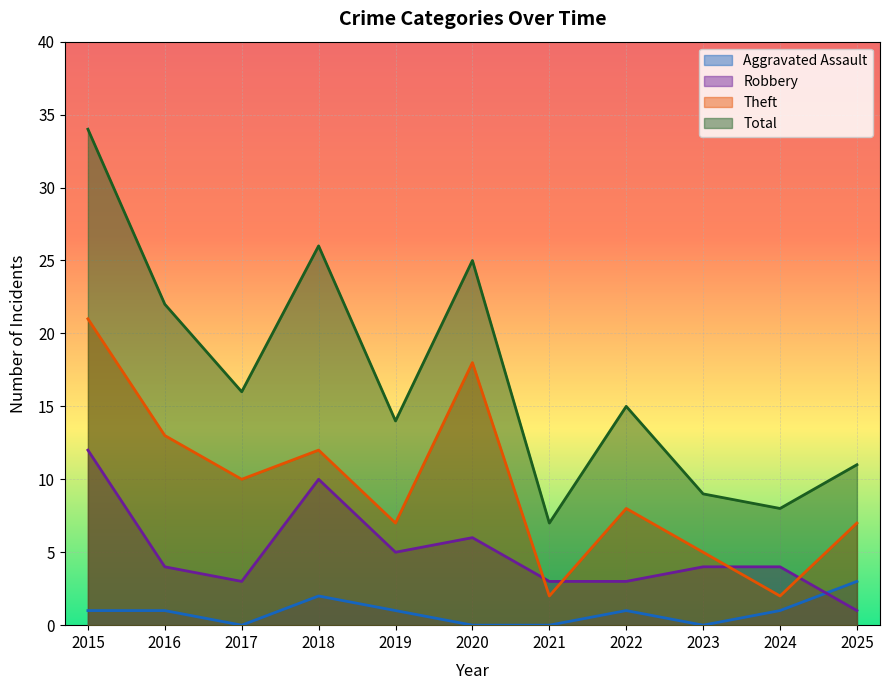

Rank the series at 2020 from highest to lowest value.

Total, Theft, Robbery, Aggravated Assault